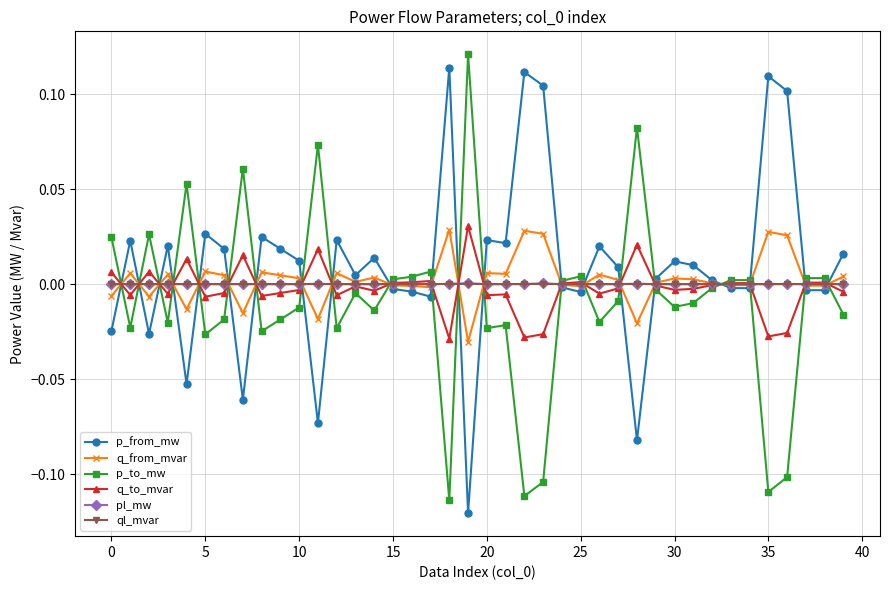

At how many categories does at least one series exceed 0?

40